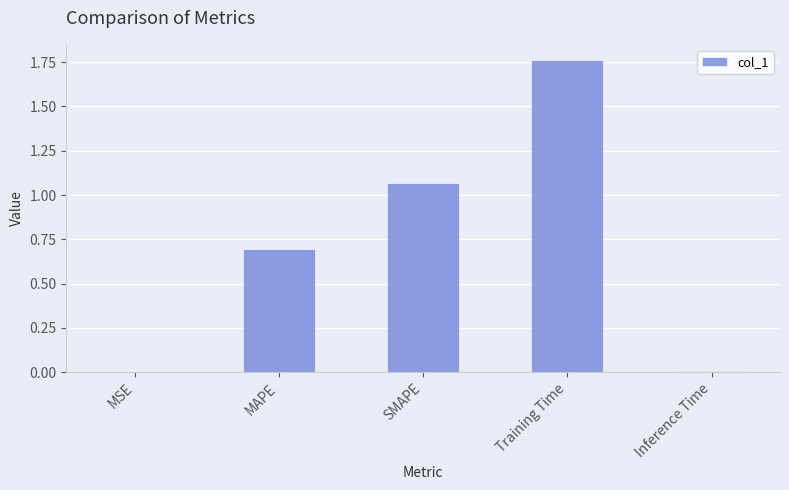

Are the bars horizontal?

No